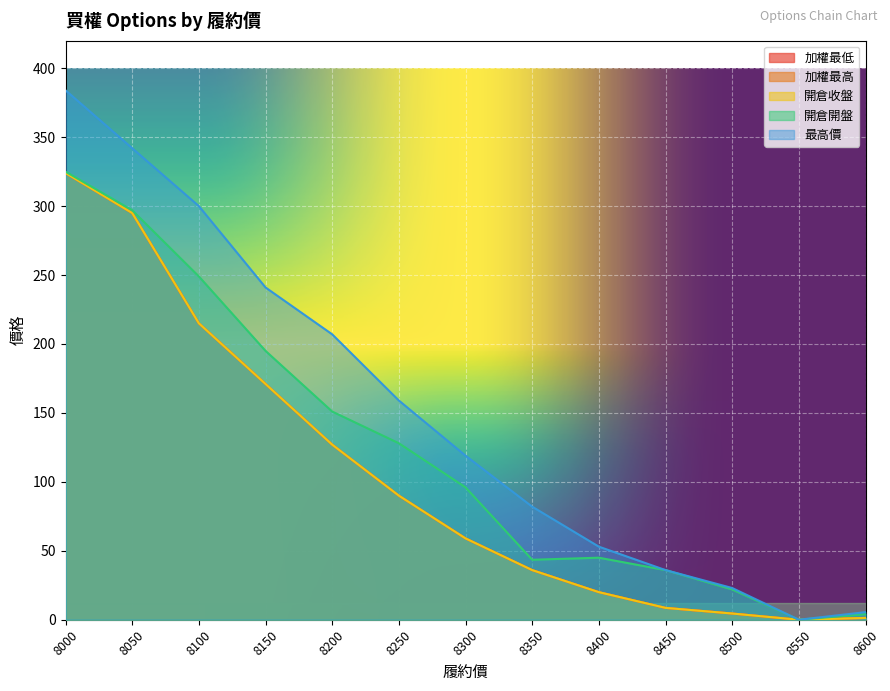

Which category has the highest value across all series?

8000